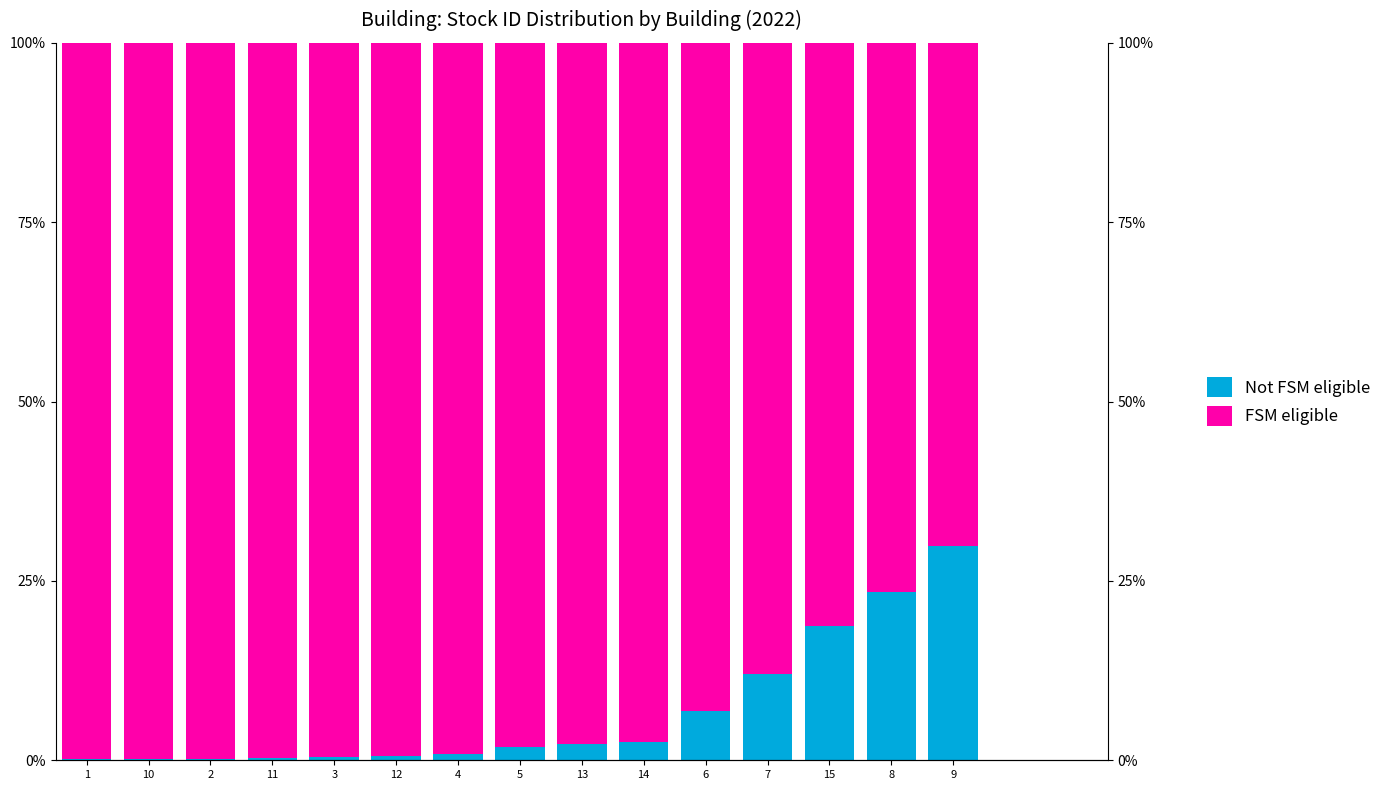

List the series in order of their overall mean, highest first.

FSM eligible, Not FSM eligible